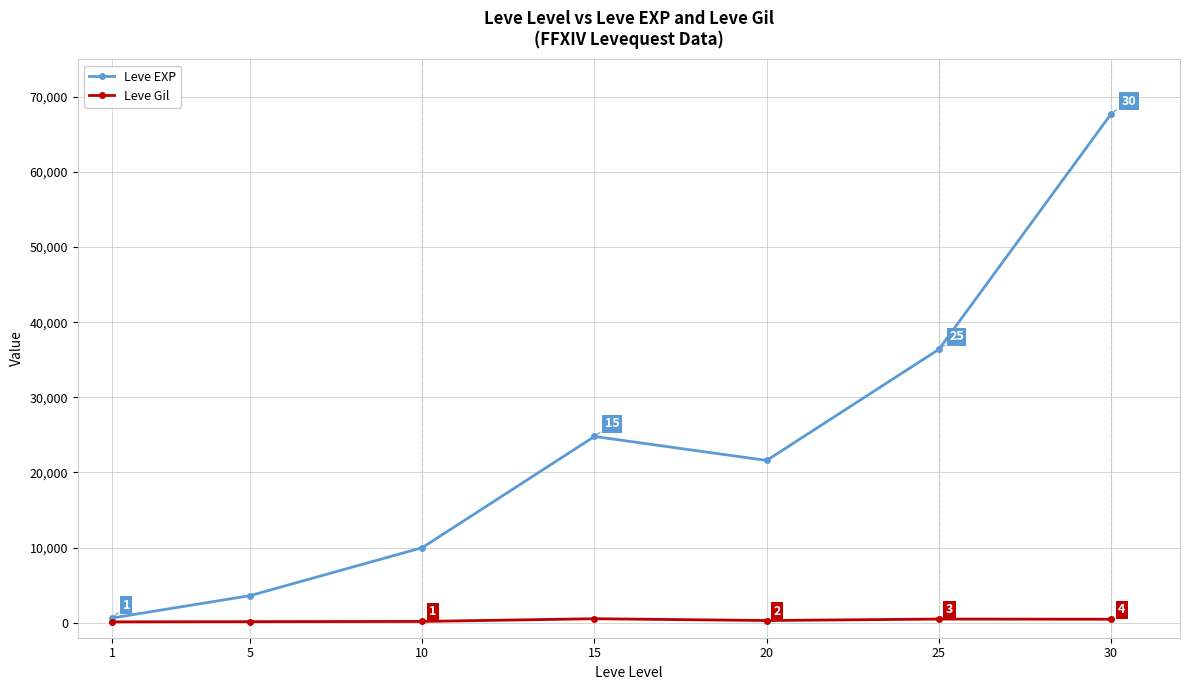

At which category does the chart reach its peak across all series?

30